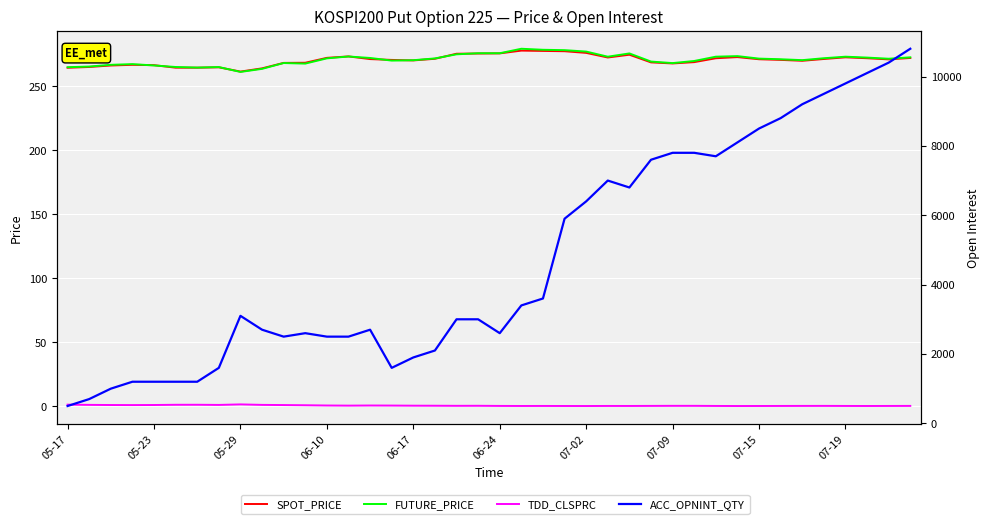

What is the sum of the TDD_CLSPRC values at 30 and 07-02?

1.4